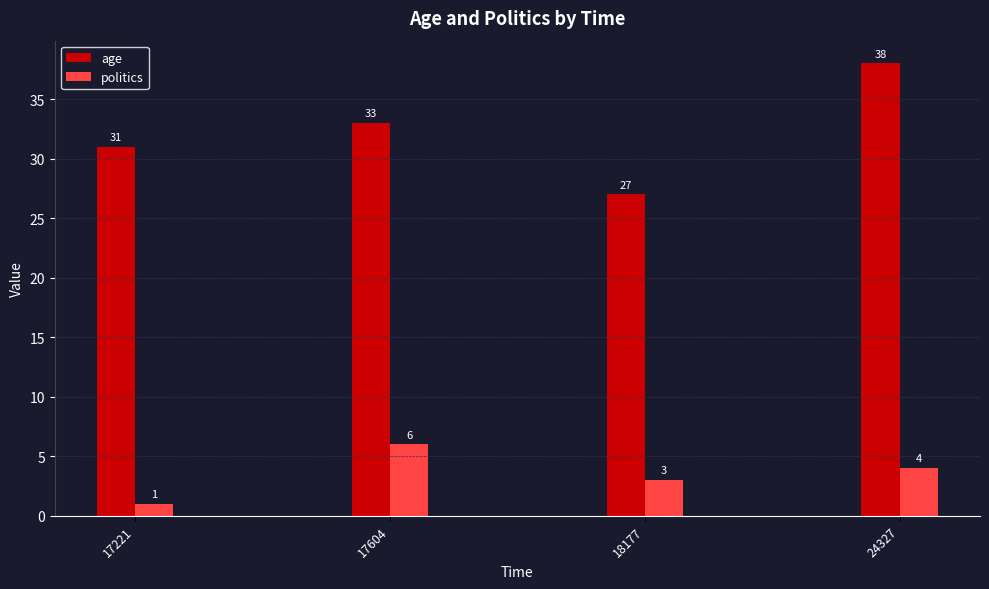

True or false: age has a value of 8 at 17604.

False